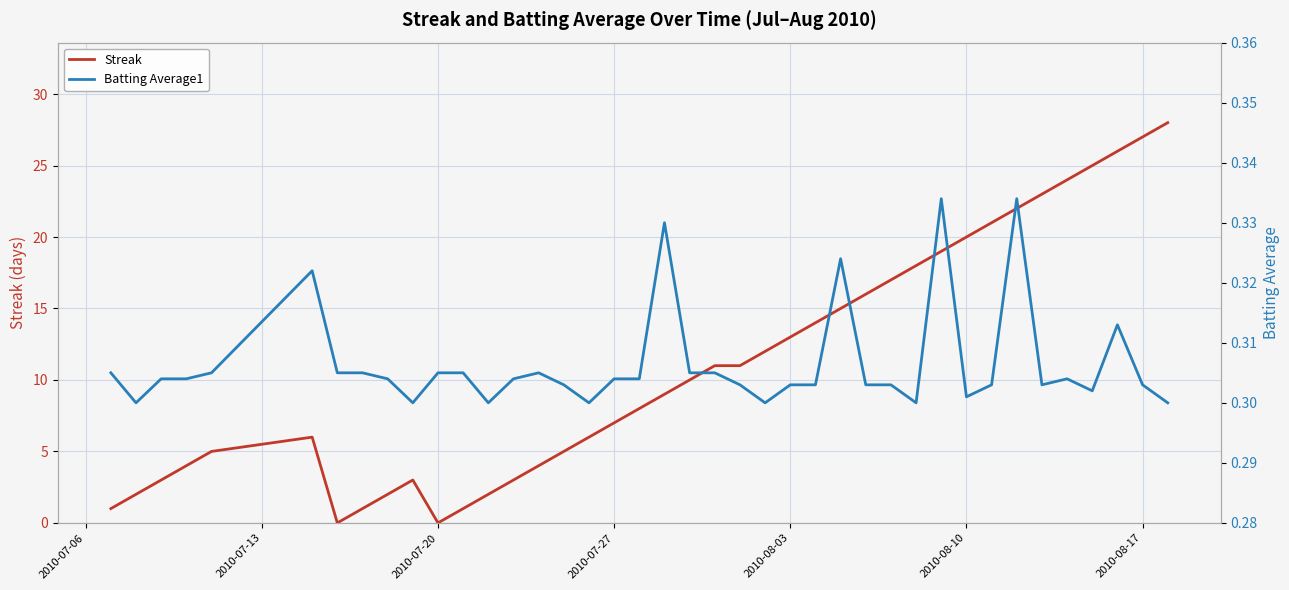

Which series has the largest total across all categories?

Streak